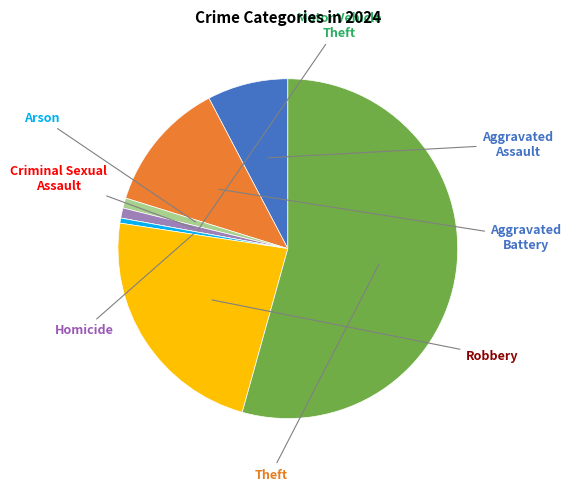

Is there a majority slice in this chart?

Yes